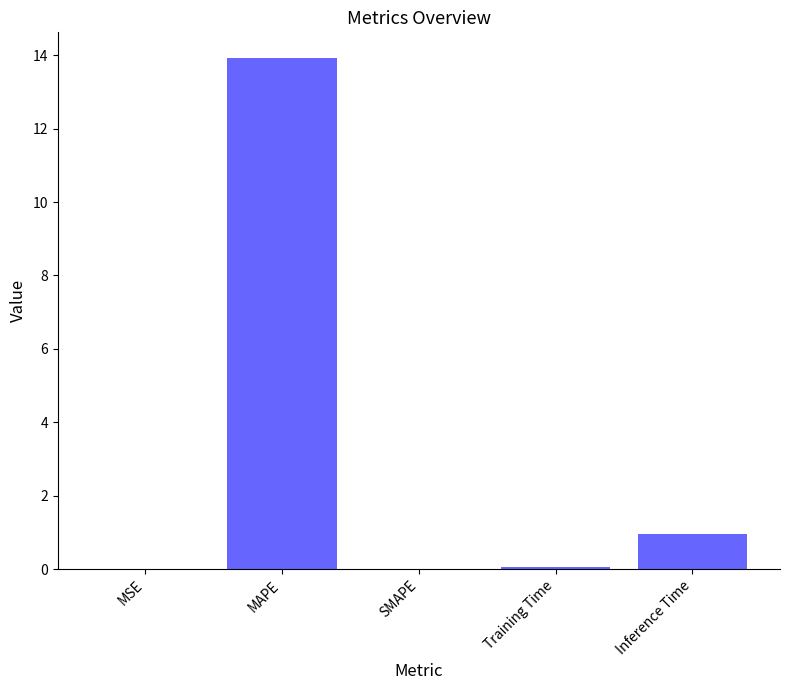

How many series are shown in this chart?

1